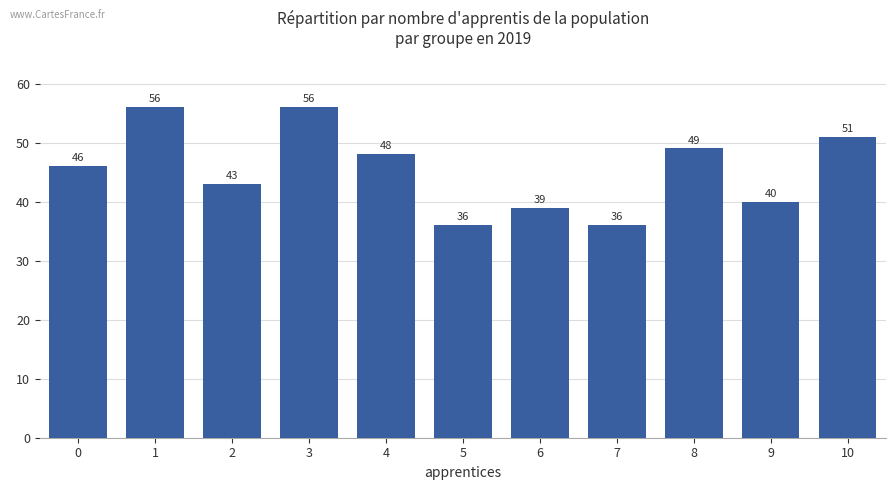

What is the average value?

45